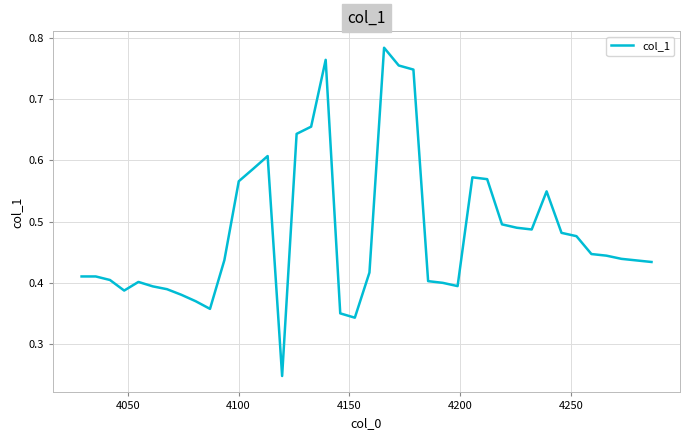

What is the maximum value shown in the chart?

0.8